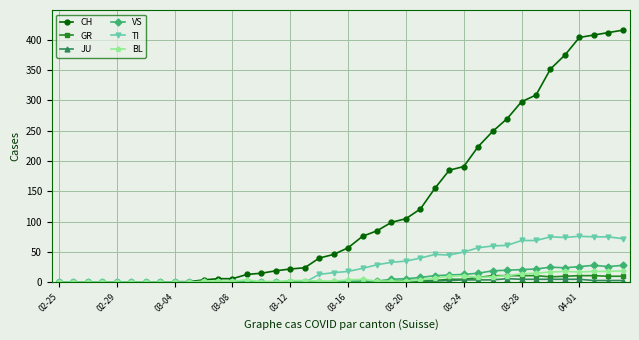

Which series has the largest total across all categories?

CH